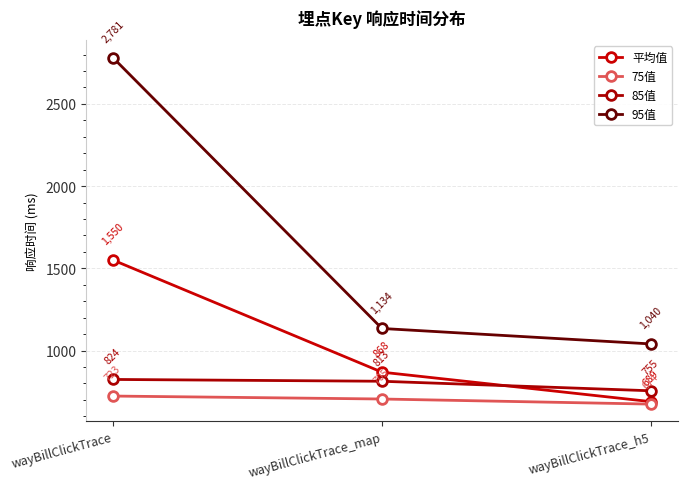

Which series has the largest total across all categories?

95值